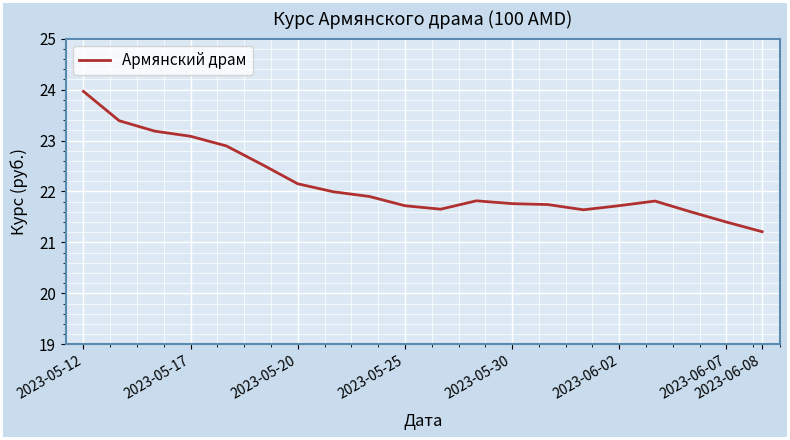

What is the minimum value shown in the chart?

21.2